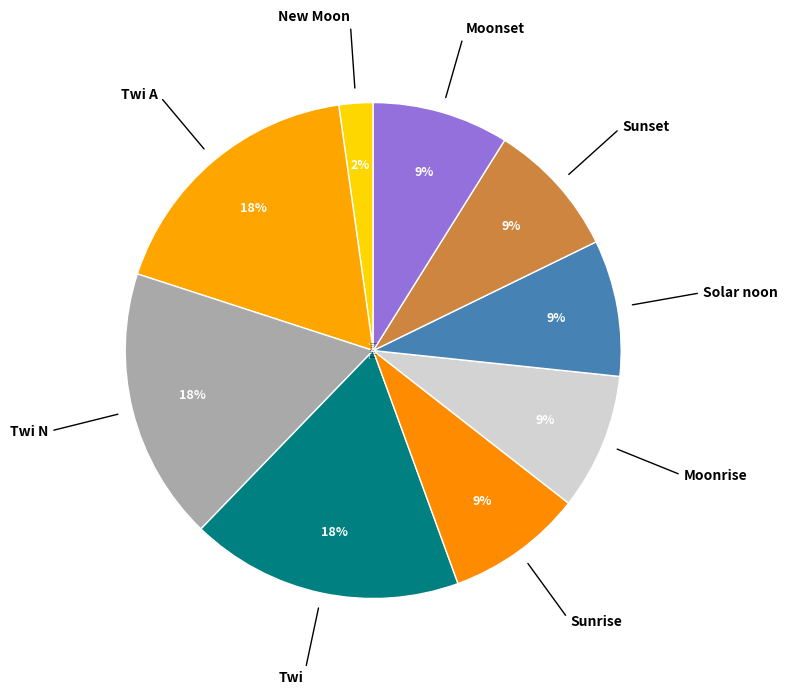

Is there a majority slice in this chart?

No